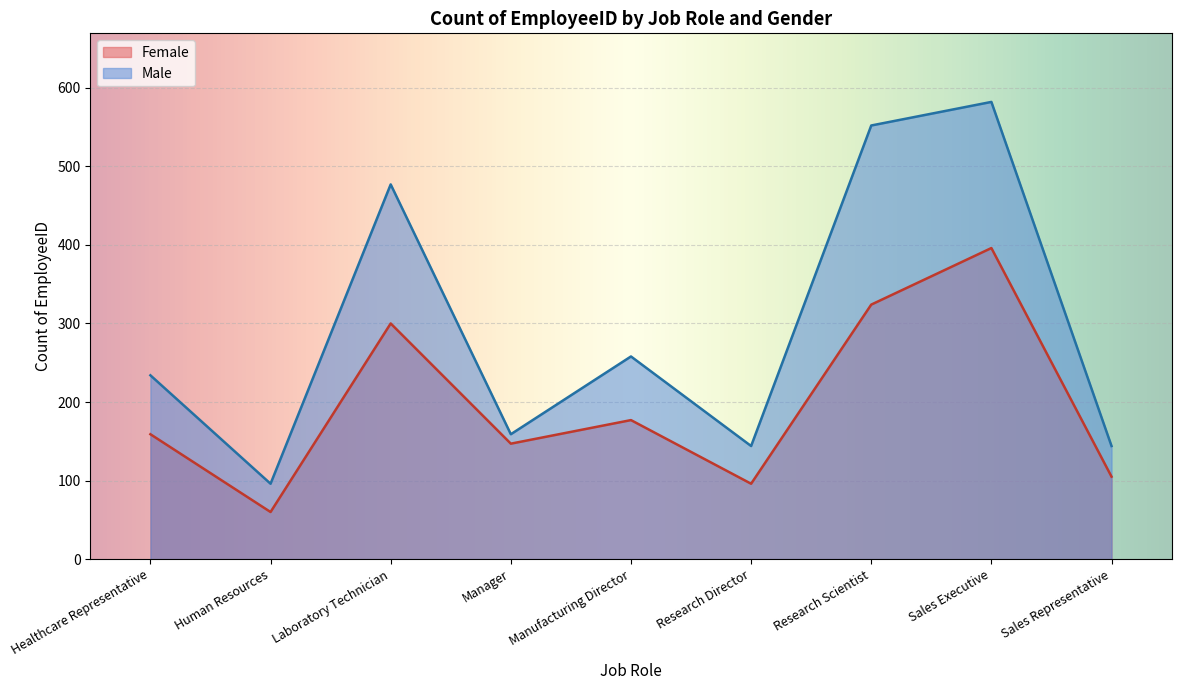

Between Human Resources and Sales Executive, which series saw the biggest shift?

Male